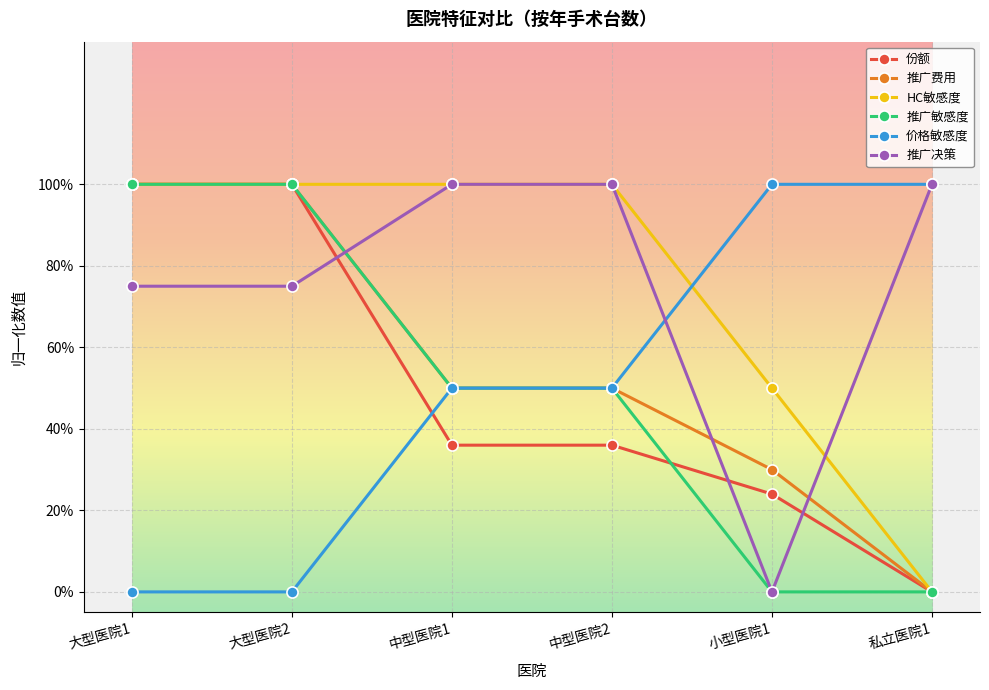

Between 大型医院1 and 小型医院1, which is larger?

大型医院1